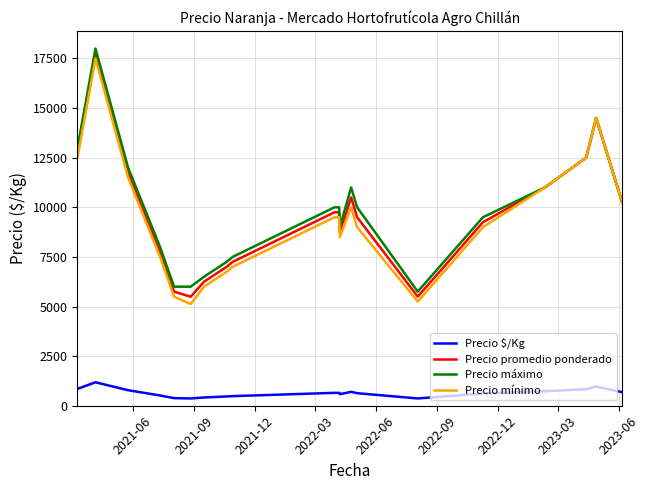

What are all the series names shown in the legend?

Precio $/Kg, Precio promedio ponderado, Precio máximo, Precio mínimo